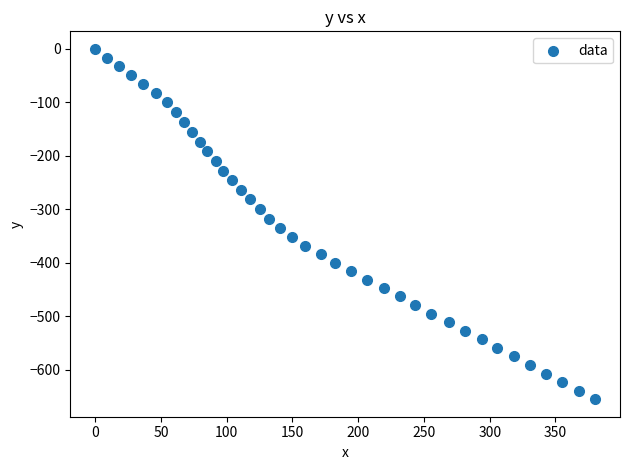

What is the range of X values (max minus min)?

380.1